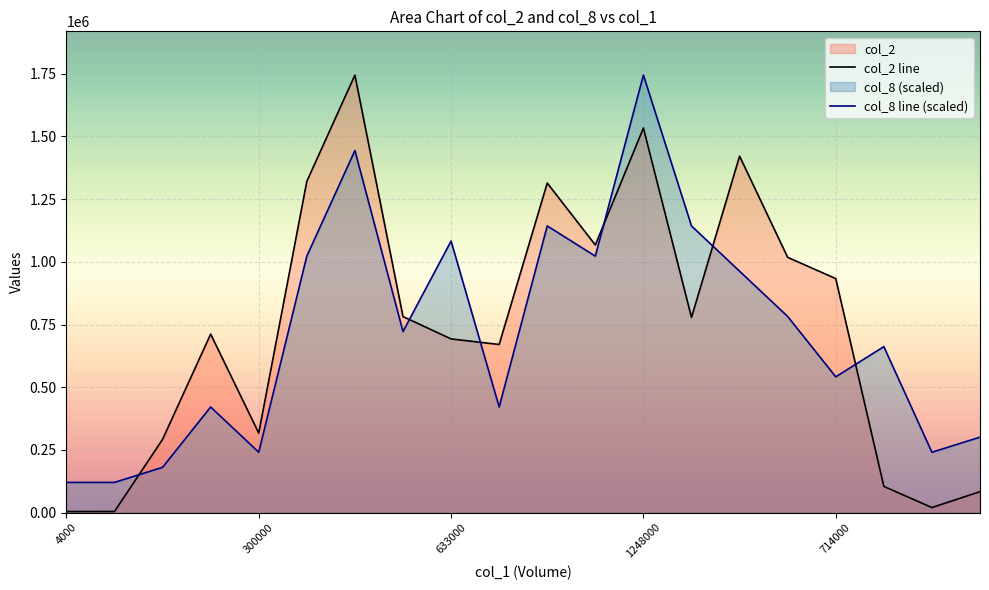

Rank the series by their average value, from lowest to highest.

col_8 line (scaled), col_2 line